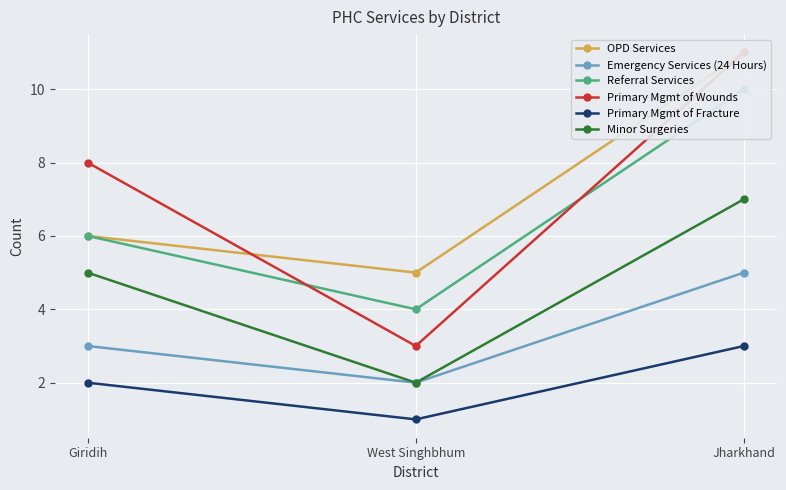

Count the Minor Surgeries values in the range 2 to 7.

3